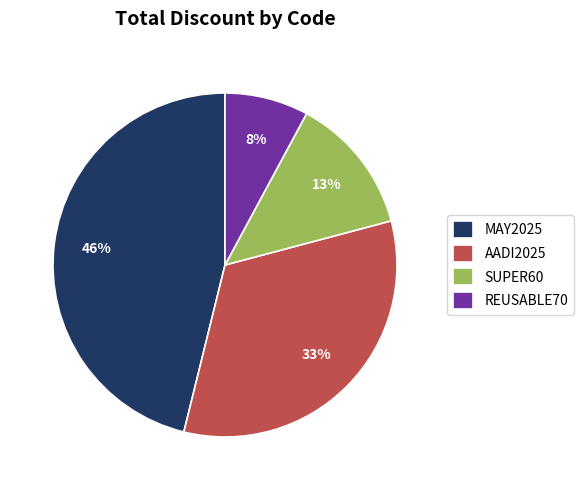

To the nearest percent, what portion does AADI2025 represent?

33%